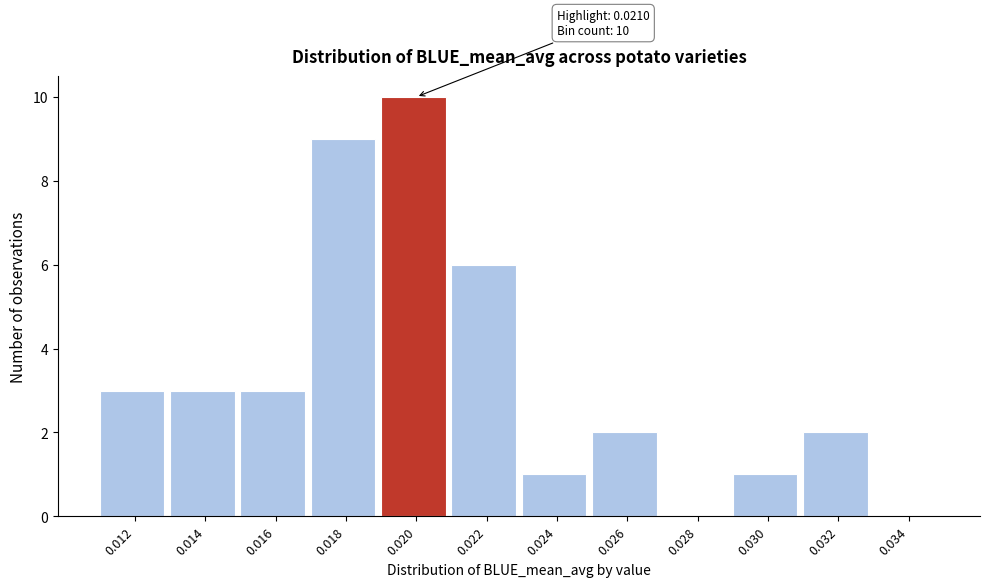

Reading left to right, extract all data points from this chart.

0.012=3	0.014=3	0.016=3	0.018=9	0.020=10	0.022=6	0.024=1	0.026=2	0.028=0	0.030=1	0.032=2	0.034=0